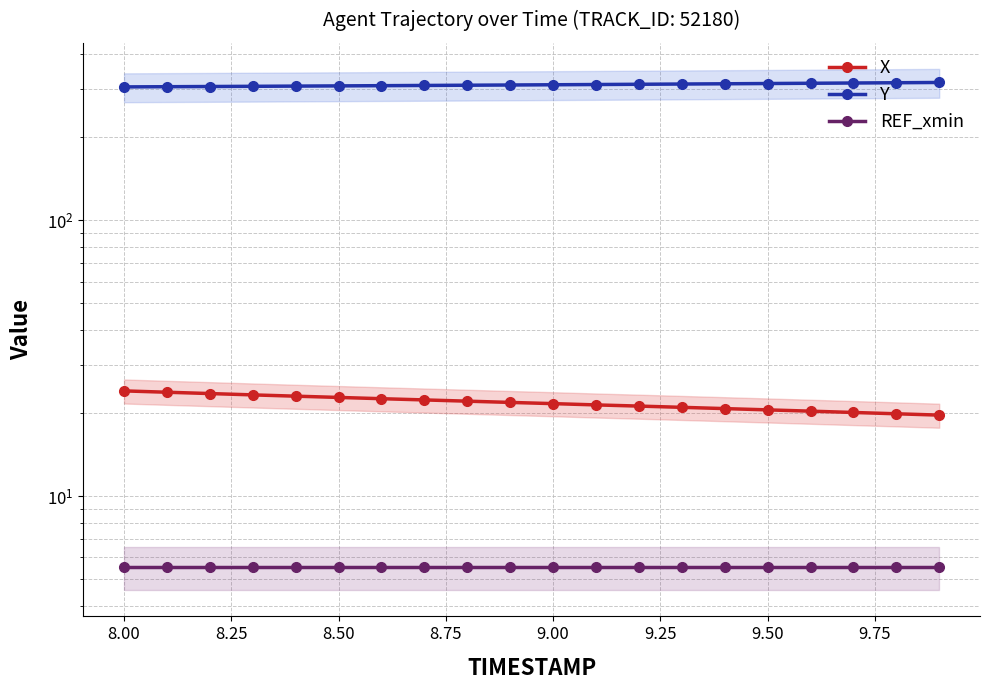

Does the chart display data point markers on the line(s)?

Yes